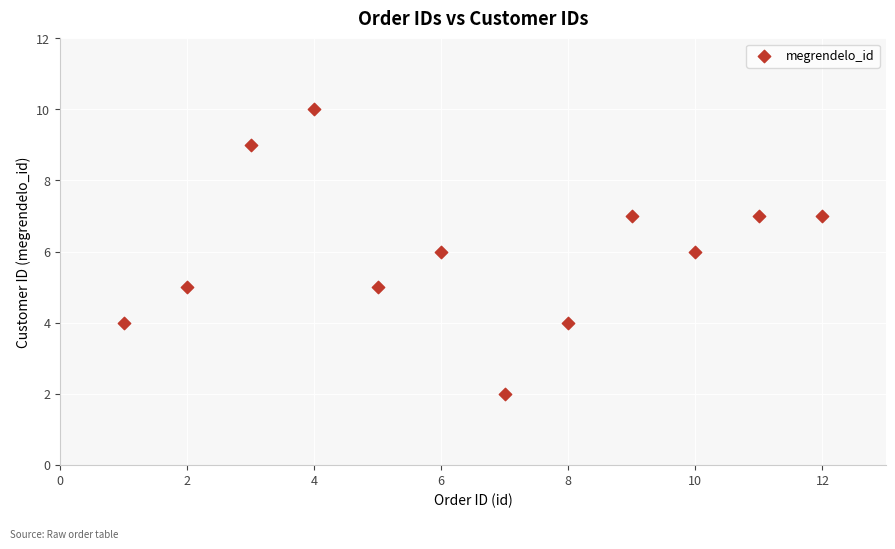

What is the range of Y values (max minus min)?

8